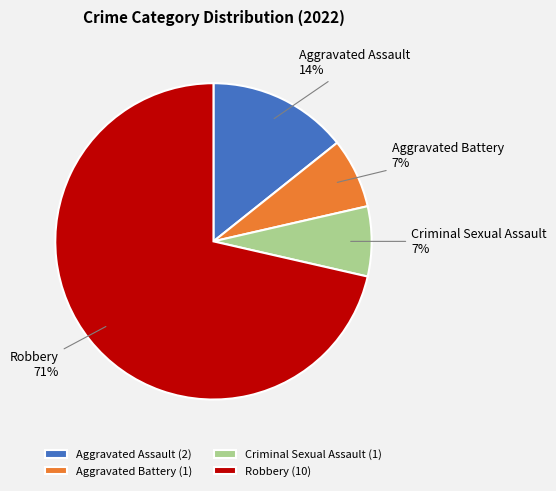

How many slices are in this pie chart?

4